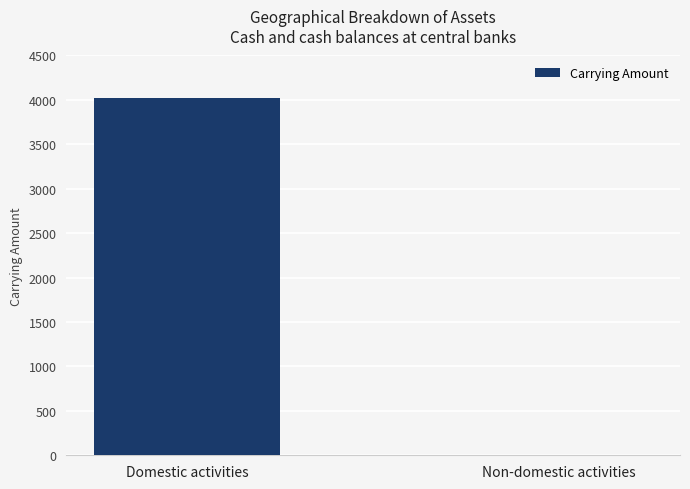

What is the greatest value displayed?

4021